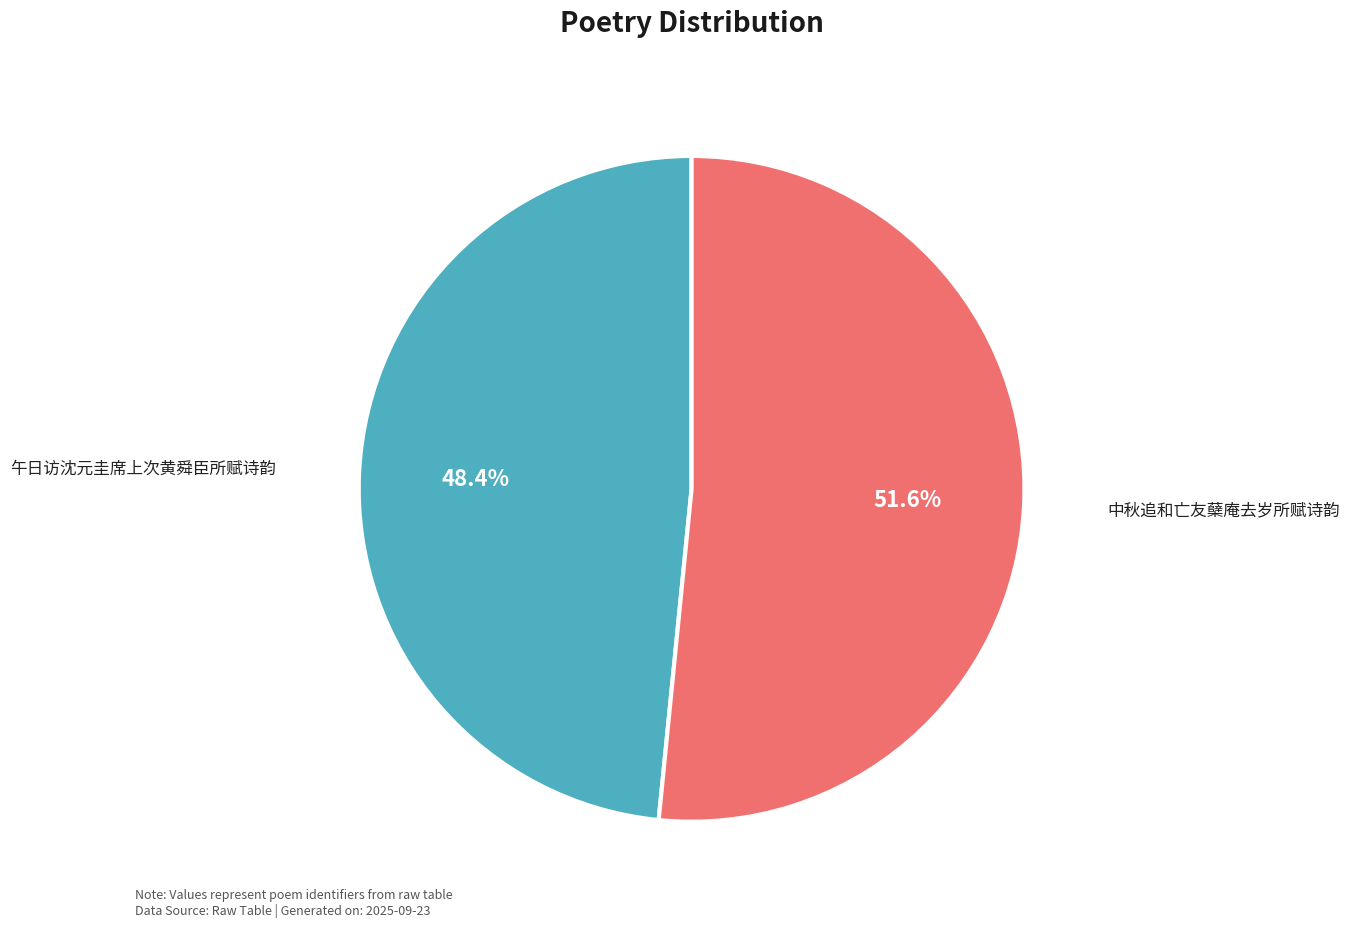

Approximately how many times larger is the value at 中秋追和亡友蘖庵去岁所赋诗韵 compared to 午日访沈元圭席上次黄舜臣所赋诗韵?

1.1